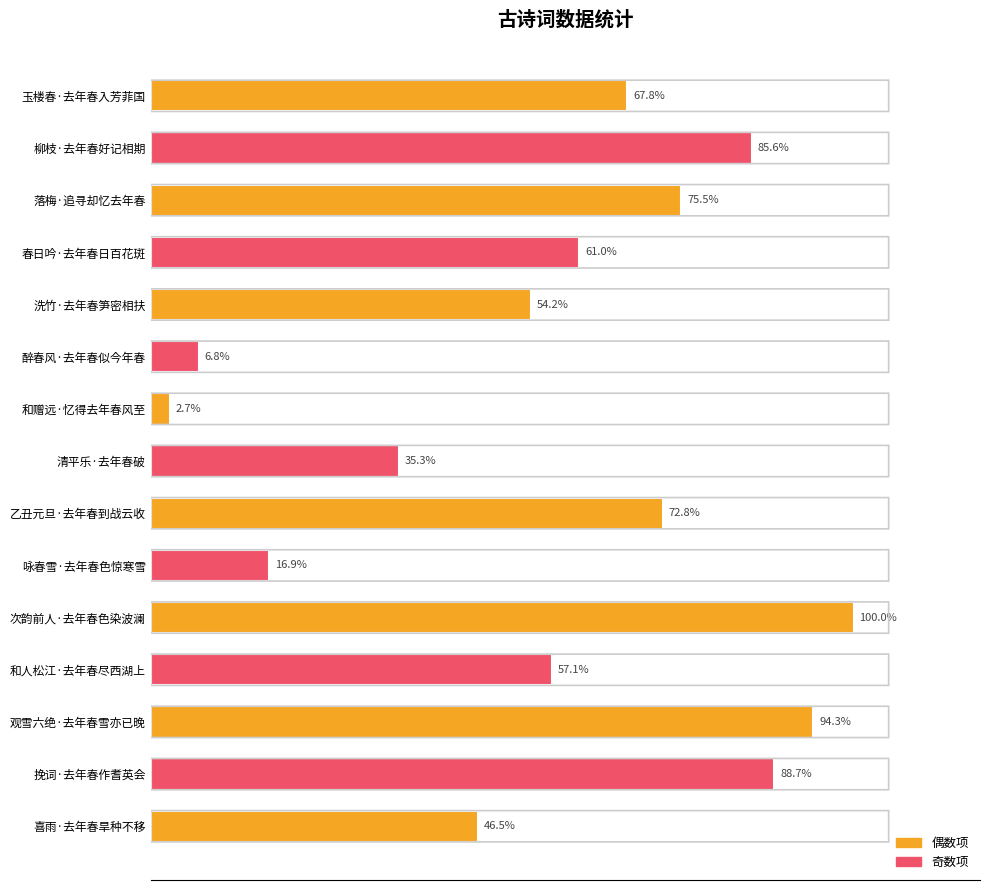

The chart shows a value of 184398 at 挽词·去年春作耆英会. True or false?

False